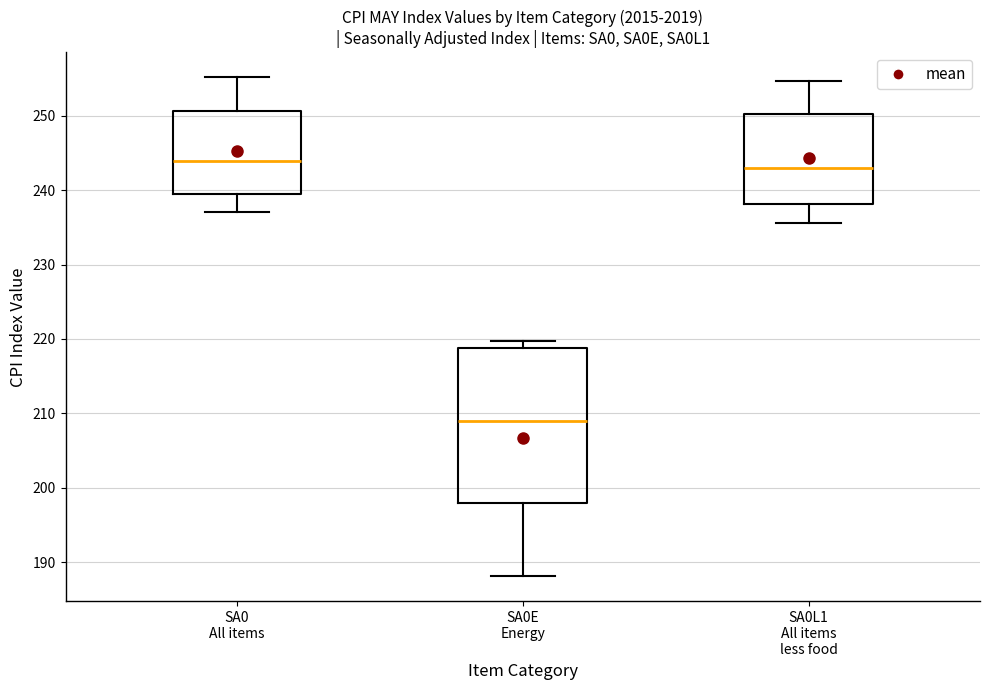

Reading left to right, read every box against the y-axis: the position of its median line, the range the box covers, and the ends of its whiskers. The values are not printed on the chart, so give them approximately, as read against the axis.

SA0 All items: median 244, box 239 to 251, whiskers 237 to 255
SA0E Energy: median 209, box 198 to 219, whiskers 188 to 220
SA0L1 All items less food: median 243, box 238 to 250, whiskers 236 to 255